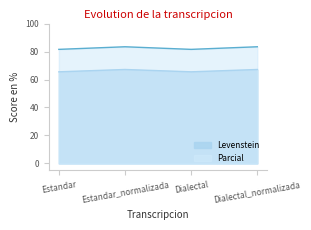

Where is the first local maximum for Levenstein?

Estandar_normalizada